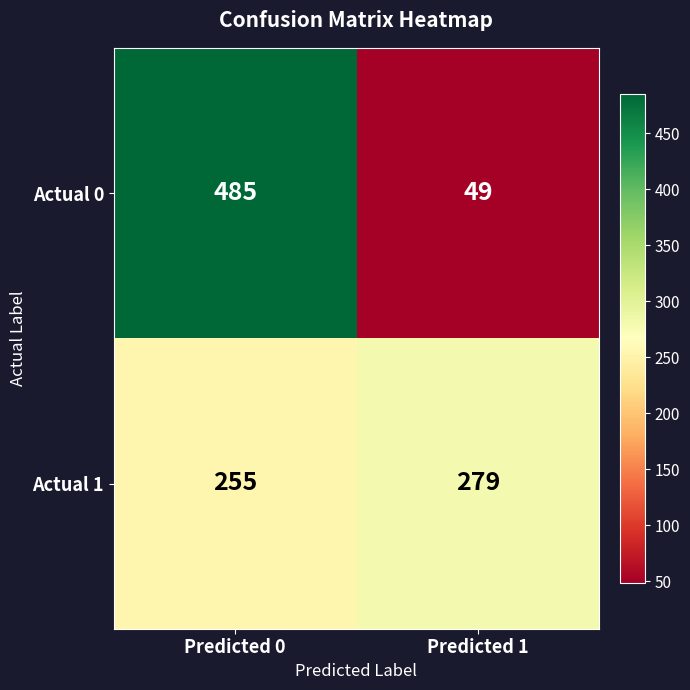

Is the value of Actual 0 at Predicted 0 greater than the value of Actual 1 at Predicted 0?

Yes